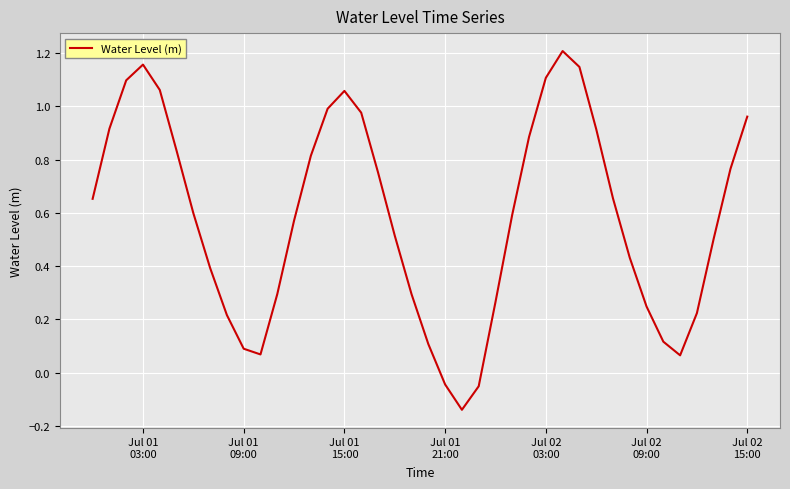

What is the difference between the maximum and minimum values?

1.3